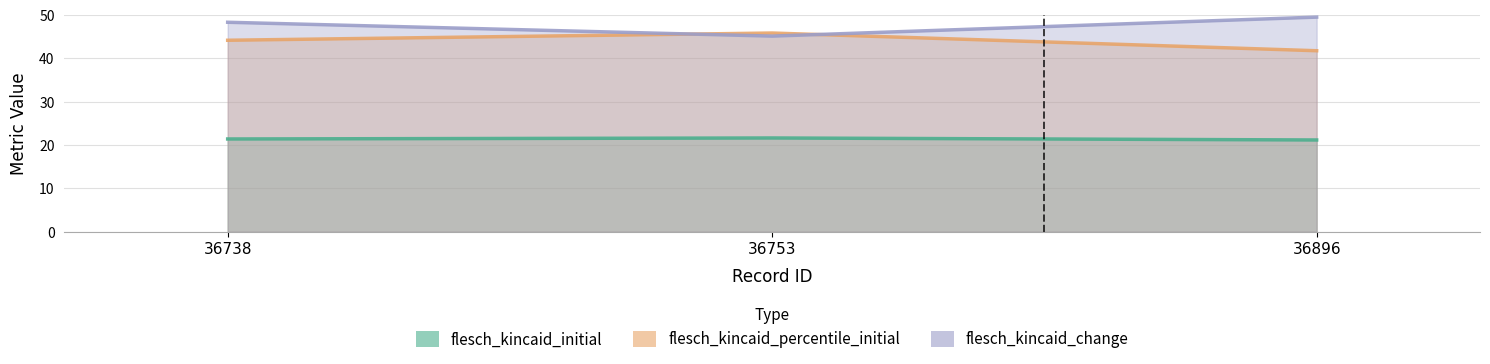

What is the difference between the maximum and minimum values in the flesch_kincaid_initial series?

0.5